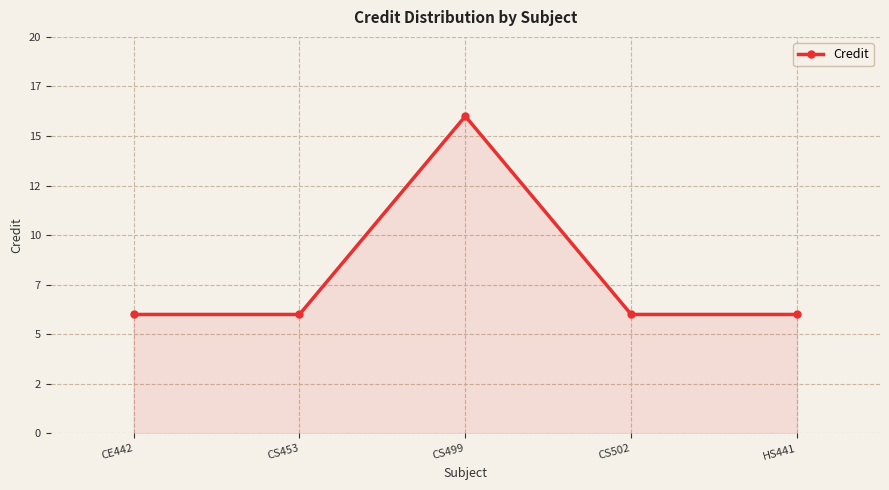

The value at CS499 is 24. True or false?

False